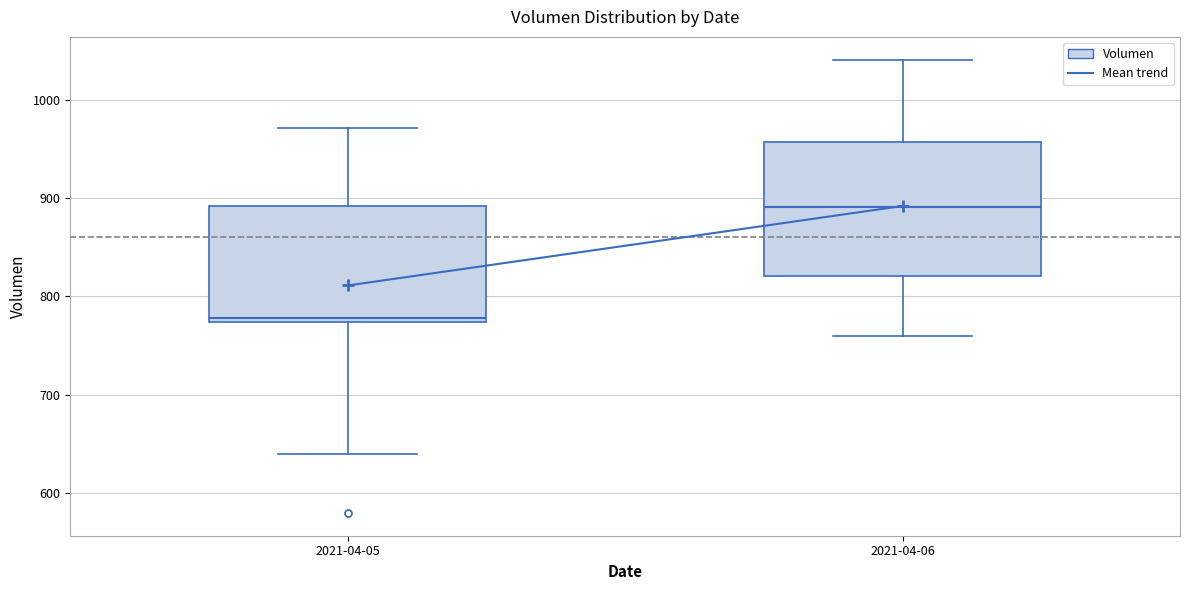

Where does the median line of the box for 2021-04-06 sit on the y-axis? The values are not printed on the chart, so give them approximately, as read against the axis.

890